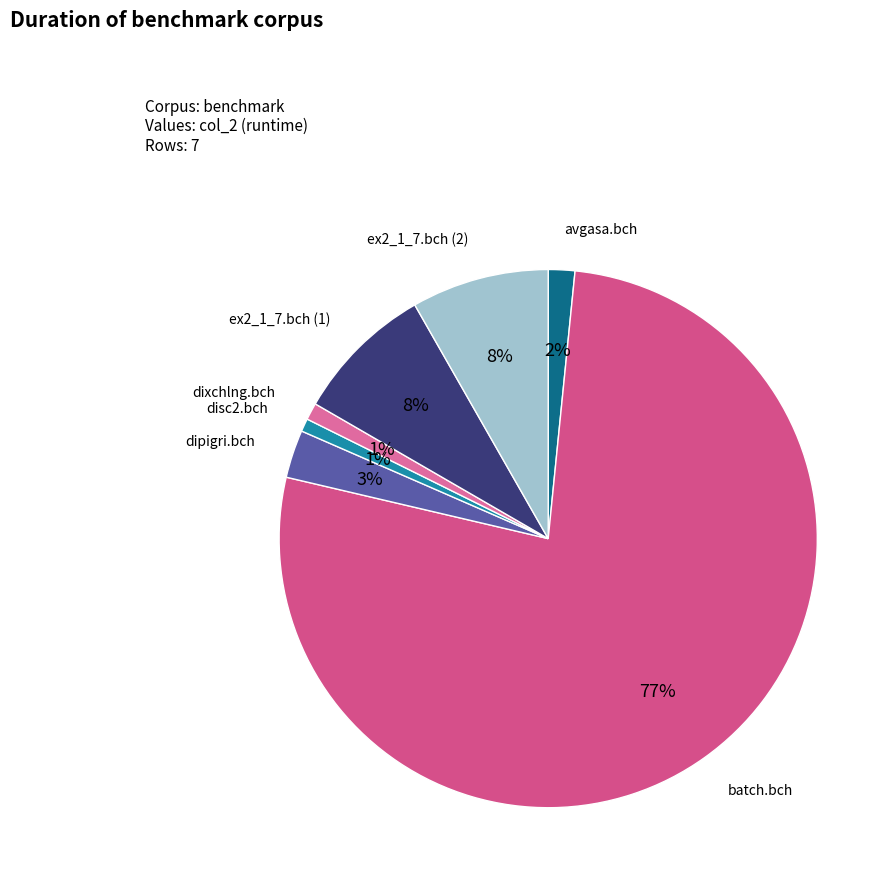

How many segments does this pie chart have?

7